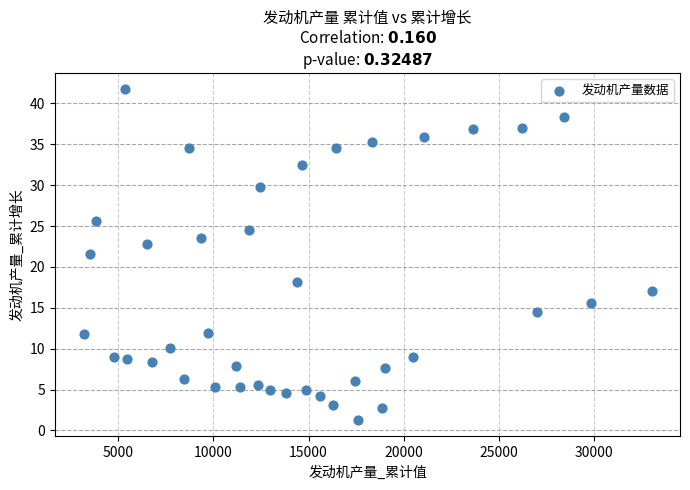

What is the range of Y values (max minus min)?

40.4